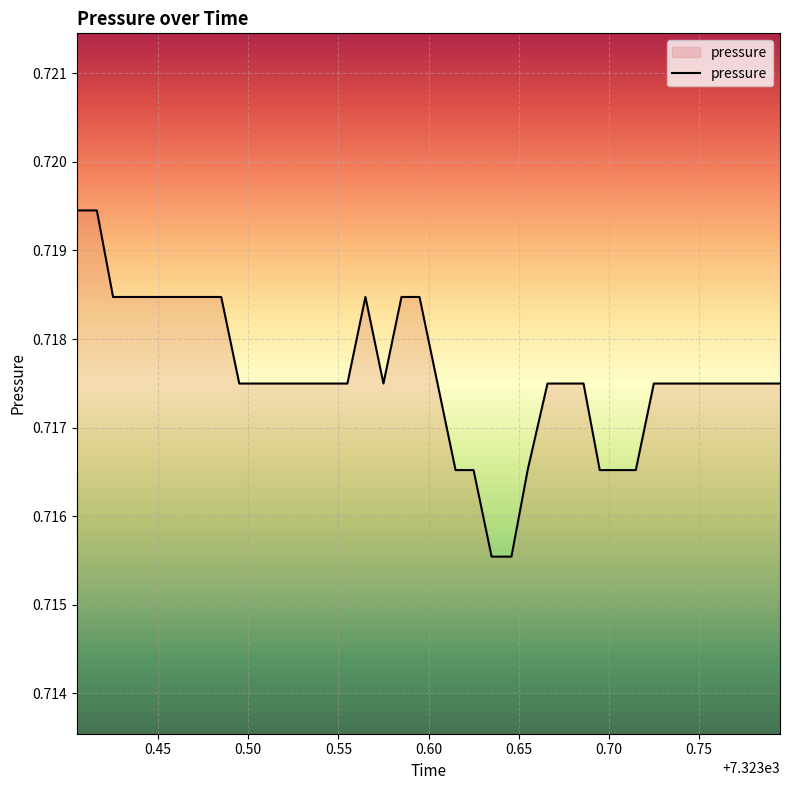

True or false: there are more than 0 points higher than both neighbors.

True